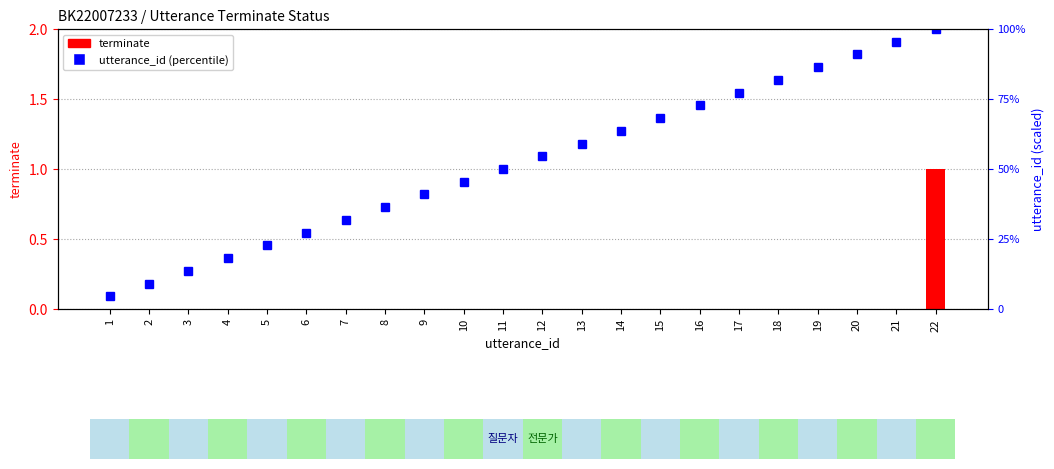

At which label does utterance_id (percentile) first exceed 54?

12